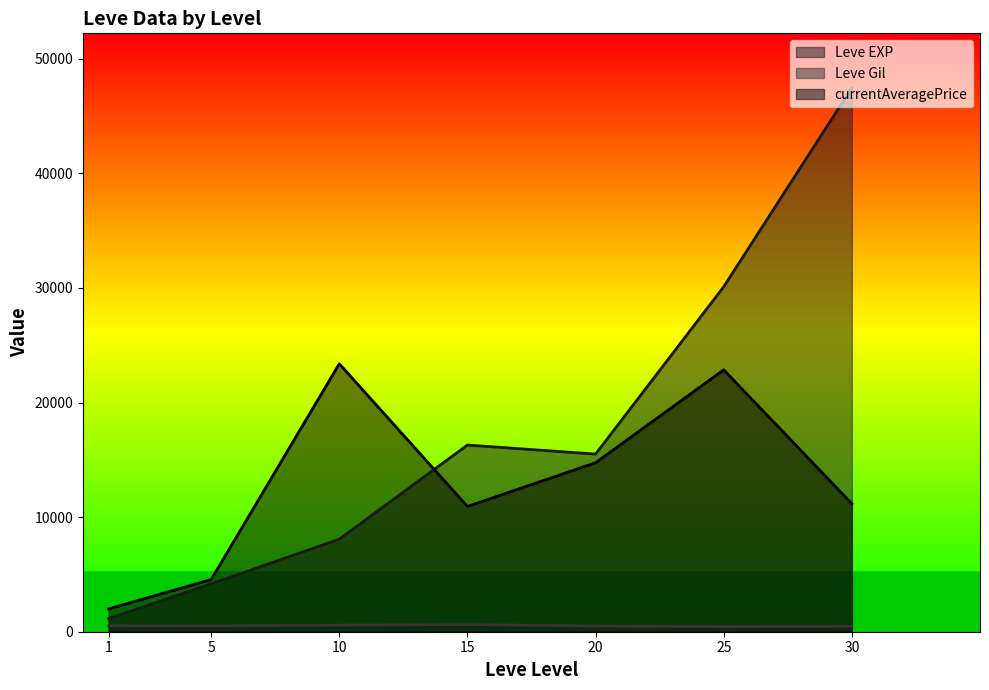

Rank the series at 10 from highest to lowest value.

currentAveragePrice, Leve EXP, Leve Gil